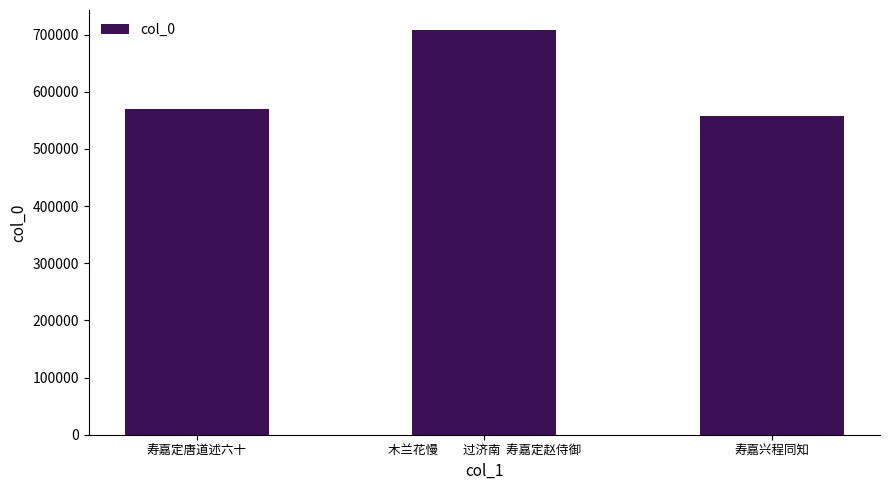

Are the bars horizontal?

No